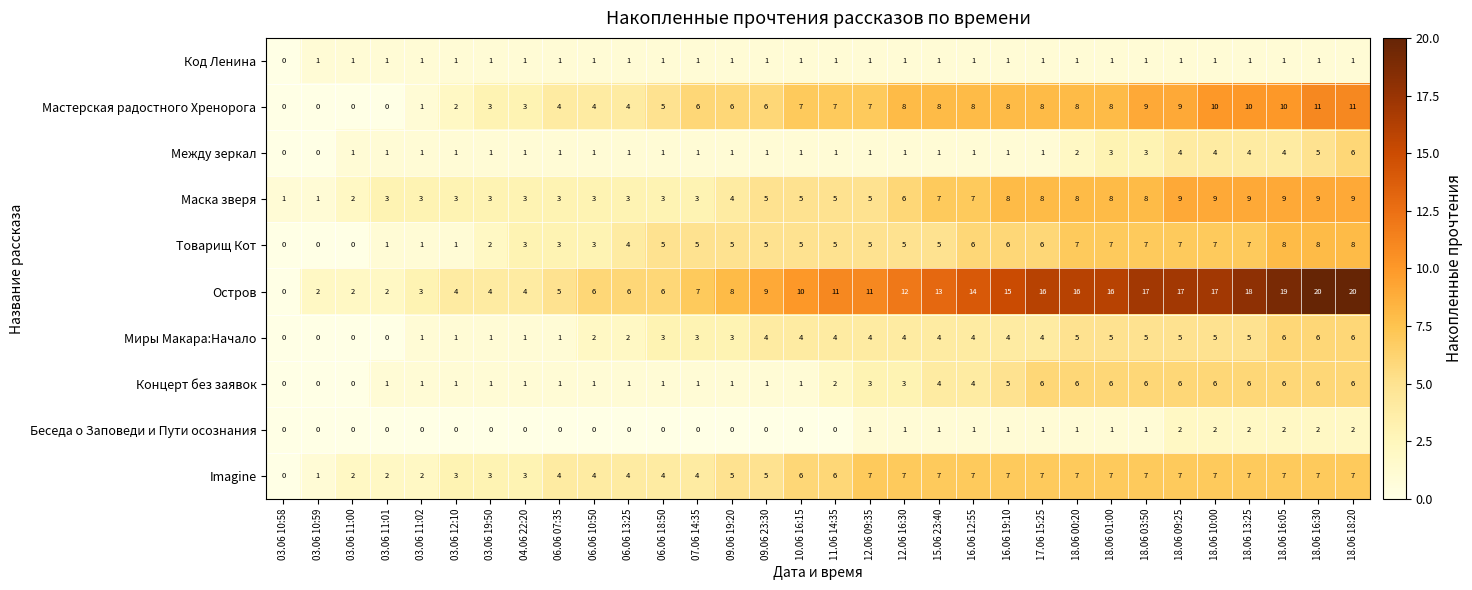

What is the greatest value displayed?

20